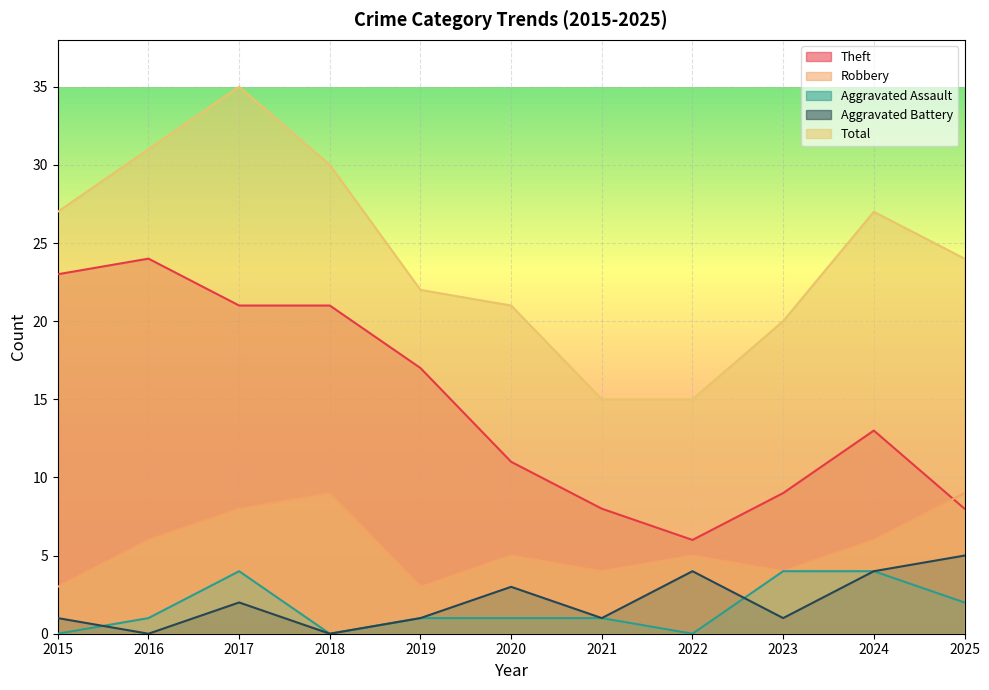

The Theft series shows 8 at 2025. True or false?

True